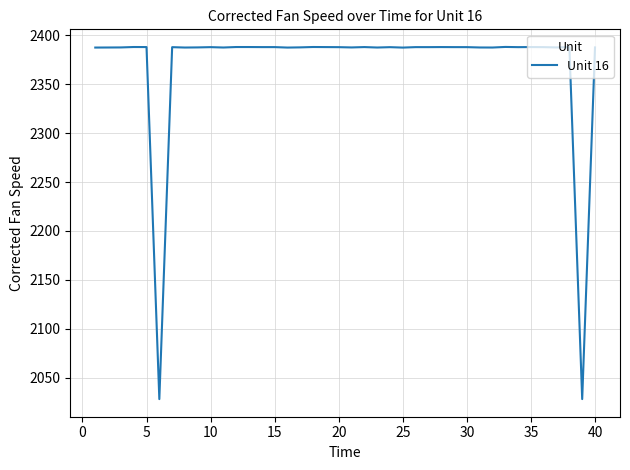

What is the smallest value displayed?

2028.0